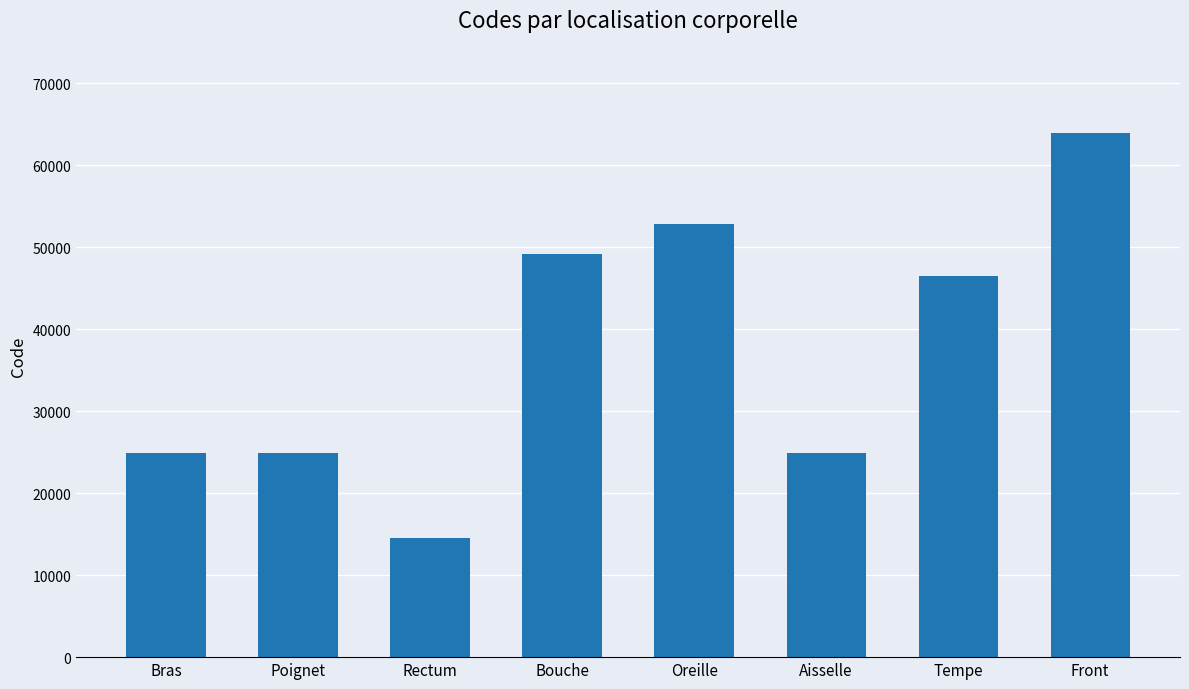

At which label is the value closest to 39204?

Tempe